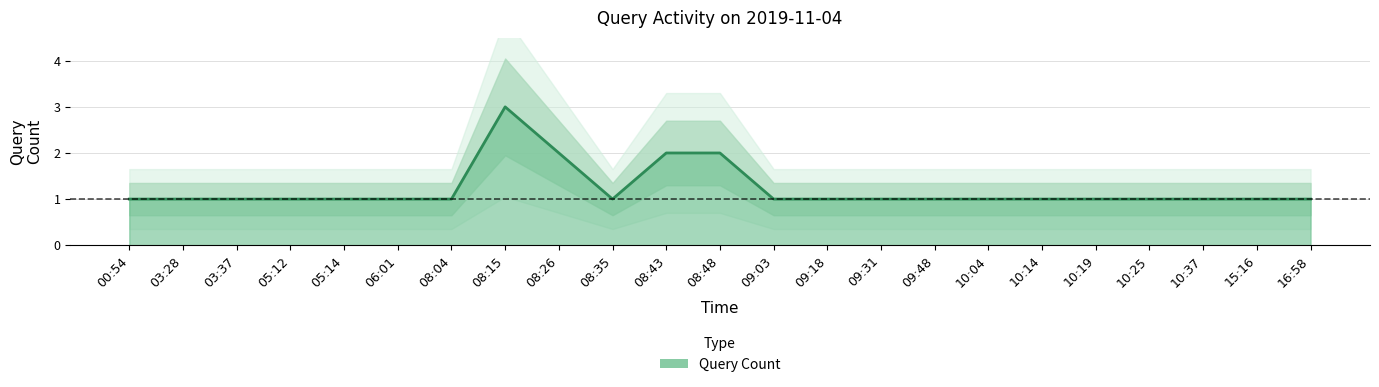

Rank the categories by value from lowest to highest.

00:54, 03:28, 03:37, 05:12, 05:14, 06:01, 08:04, 08:35, 09:03, 09:18, 09:31, 09:48, 10:04, 10:14, 10:19, 10:25, 10:37, 15:16, 16:58, 08:26, 08:43, 08:48, 08:15